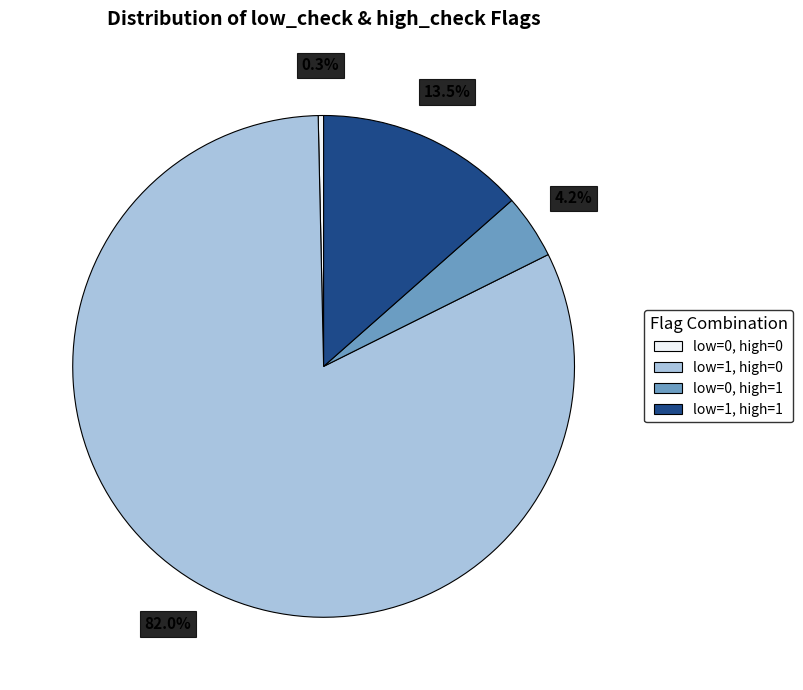

Does any single category account for the majority?

Yes